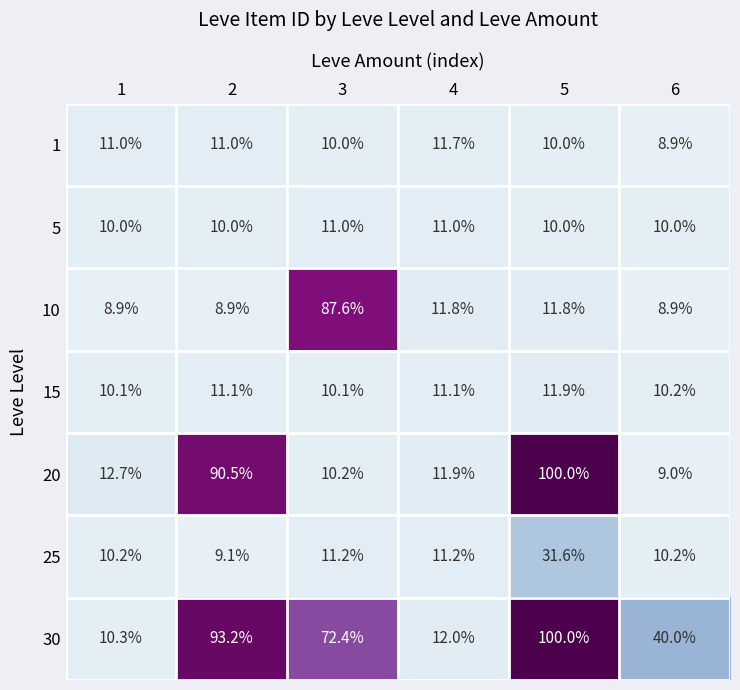

Rank the series at 3 from lowest to highest value.

1, 15, 20, 5, 25, 30, 10